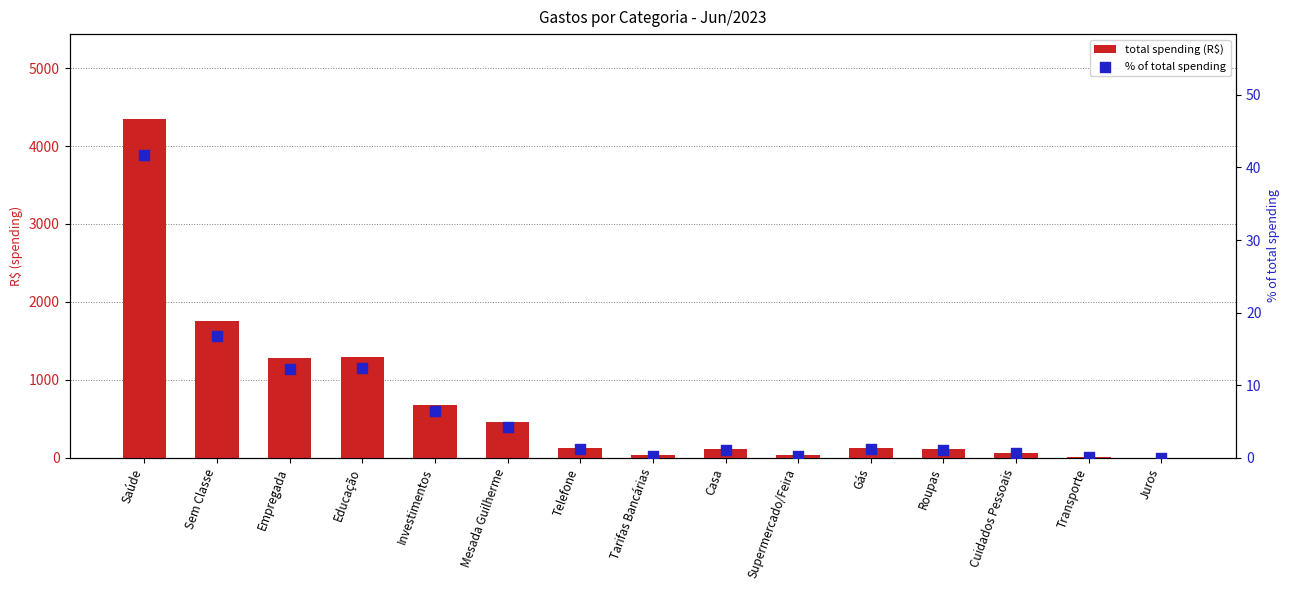

Which series contains the lowest Y value?

% of total spending